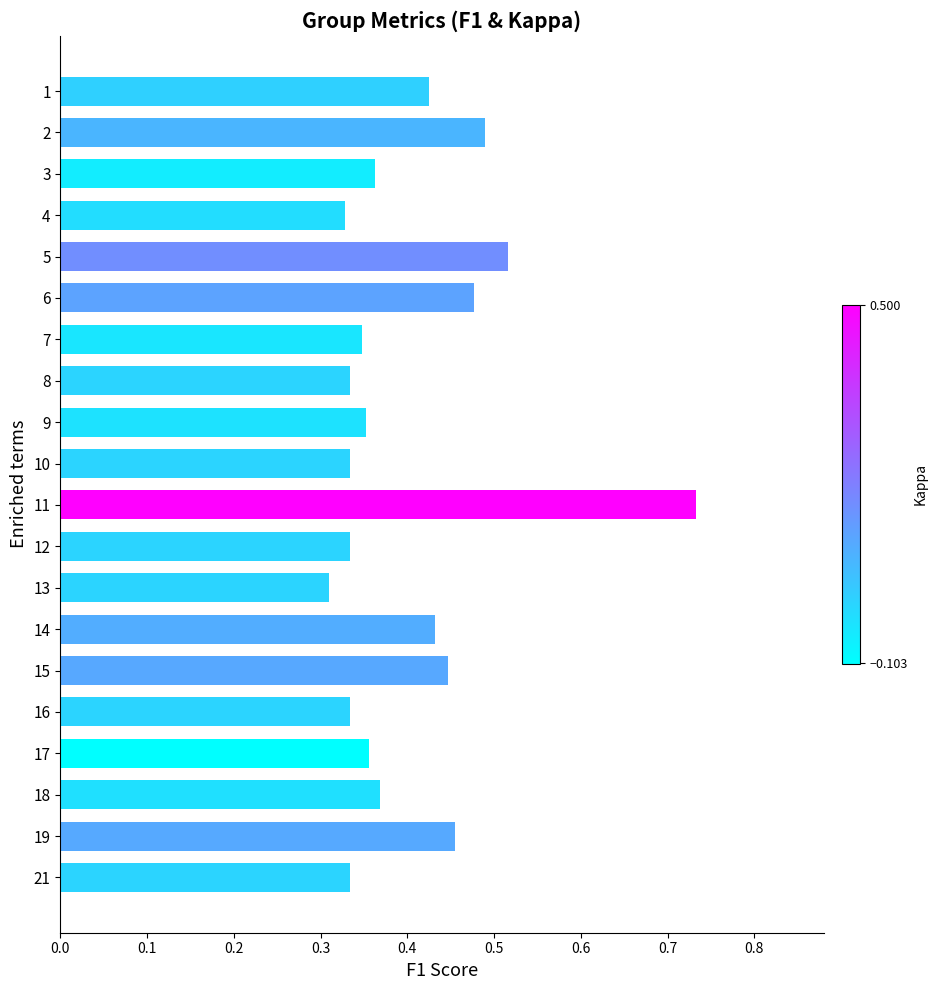

True or false: the data shows 0.6 at 3.

False